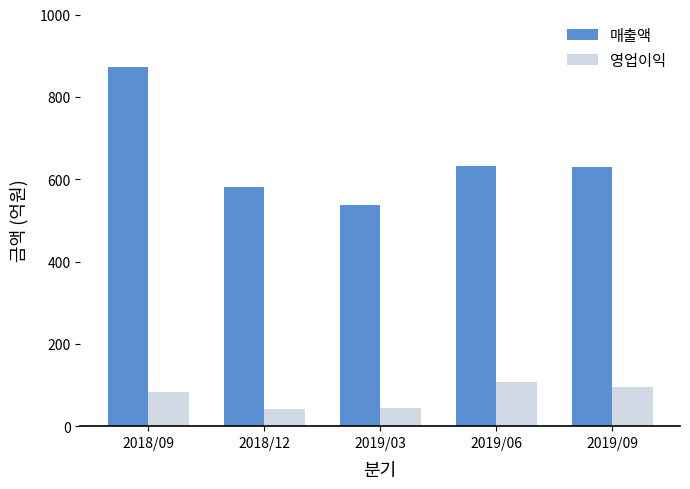

What position from the left is 2019/09?

5